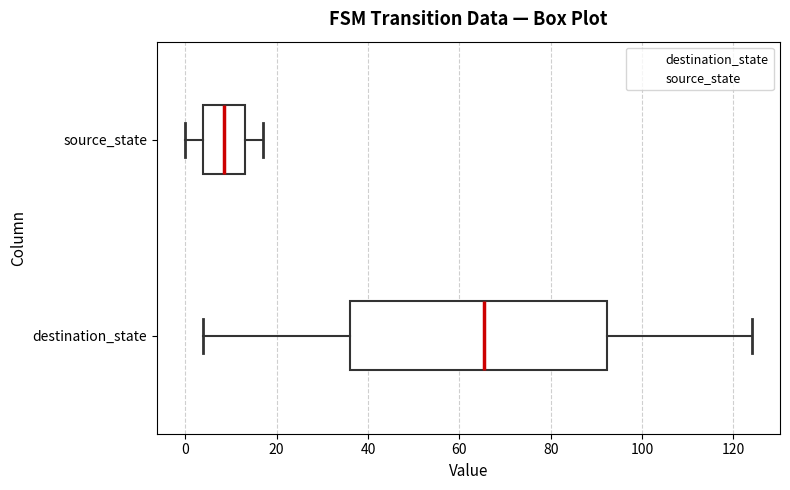

Reading bottom to top, transcribe this box plot: for each box, give where its median line is, the range the box spans, and where its two whiskers end, as read against the x-axis. The values are not printed on the chart, so give them approximately, as read against the axis.

destination_state: median 66, box 36 to 92, whiskers 4 to 124
source_state: median 8, box 4 to 14, whiskers 0 to 18